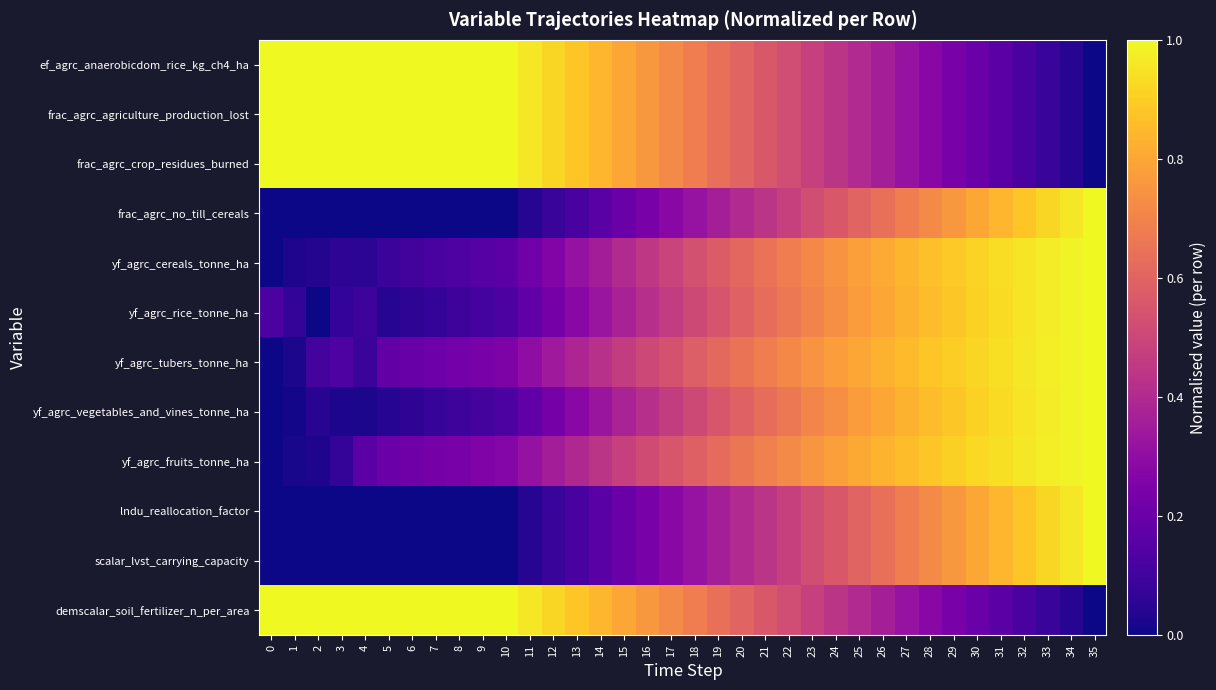

Reading left to right, list all the values displayed in this chart.

ef_agrc_anaerobicdom_rice_kg_ch4_ha: 0=1.0	1=1.0	2=1.0	3=1.0	4=1.0	5=1.0	6=1.0	7=1.0	8=1.0	9=1.0	10=1.0	11=1.0	12=0.9	13=0.9	14=0.8	15=0.8	16=0.8	17=0.7	18=0.7	19=0.6	20=0.6	21=0.6	22=0.5	23=0.5	24=0.4	25=0.4	26=0.4	27=0.3	28=0.3	29=0.2	30=0.2	31=0.2	32=0.1	33=0.1	34=0.0	35=0.0
frac_agrc_agriculture_production_lost: 0=1.0	1=1.0	2=1.0	3=1.0	4=1.0	5=1.0	6=1.0	7=1.0	8=1.0	9=1.0	10=1.0	11=1.0	12=0.9	13=0.9	14=0.8	15=0.8	16=0.8	17=0.7	18=0.7	19=0.6	20=0.6	21=0.6	22=0.5	23=0.5	24=0.4	25=0.4	26=0.4	27=0.3	28=0.3	29=0.2	30=0.2	31=0.2	32=0.1	33=0.1	34=0.0	35=0.0
frac_agrc_crop_residues_burned: 0=1.0	1=1.0	2=1.0	3=1.0	4=1.0	5=1.0	6=1.0	7=1.0	8=1.0	9=1.0	10=1.0	11=1.0	12=0.9	13=0.9	14=0.8	15=0.8	16=0.8	17=0.7	18=0.7	19=0.6	20=0.6	21=0.6	22=0.5	23=0.5	24=0.4	25=0.4	26=0.4	27=0.3	28=0.3	29=0.2	30=0.2	31=0.2	32=0.1	33=0.1	34=0.0	35=0.0
frac_agrc_no_till_cereals: 0=0.0	1=0.0	2=0.0	3=0.0	4=0.0	5=0.0	6=0.0	7=0.0	8=0.0	9=0.0	10=0.0	11=0.0	12=0.1	13=0.1	14=0.2	15=0.2	16=0.2	17=0.3	18=0.3	19=0.4	20=0.4	21=0.4	22=0.5	23=0.5	24=0.6	25=0.6	26=0.6	27=0.7	28=0.7	29=0.8	30=0.8	31=0.8	32=0.9	33=0.9	34=1.0	35=1.0
yf_agrc_cereals_tonne_ha: 0=0.0	1=0.0	2=0.0	3=0.1	4=0.1	5=0.1	6=0.1	7=0.1	8=0.1	9=0.2	10=0.2	11=0.2	12=0.3	13=0.3	14=0.4	15=0.4	16=0.4	17=0.5	18=0.5	19=0.6	20=0.6	21=0.6	22=0.7	23=0.7	24=0.7	25=0.8	26=0.8	27=0.8	28=0.9	29=0.9	30=0.9	31=0.9	32=1.0	33=1.0	34=1.0	35=1.0
yf_agrc_rice_tonne_ha: 0=0.1	1=0.1	2=0.0	3=0.1	4=0.1	5=0.0	6=0.1	7=0.1	8=0.1	9=0.1	10=0.1	11=0.2	12=0.2	13=0.3	14=0.3	15=0.4	16=0.4	17=0.5	18=0.5	19=0.5	20=0.6	21=0.6	22=0.7	23=0.7	24=0.7	25=0.8	26=0.8	27=0.8	28=0.9	29=0.9	30=0.9	31=0.9	32=1.0	33=1.0	34=1.0	35=1.0
yf_agrc_tubers_tonne_ha: 0=0.0	1=0.0	2=0.1	3=0.1	4=0.1	5=0.2	6=0.2	7=0.2	8=0.2	9=0.2	10=0.3	11=0.3	12=0.3	13=0.4	14=0.4	15=0.5	16=0.5	17=0.5	18=0.6	19=0.6	20=0.7	21=0.7	22=0.7	23=0.7	24=0.8	25=0.8	26=0.8	27=0.9	28=0.9	29=0.9	30=0.9	31=0.9	32=1.0	33=1.0	34=1.0	35=1.0
yf_agrc_vegetables_and_vines_tonne_ha: 0=0.0	1=0.0	2=0.0	3=0.0	4=0.0	5=0.0	6=0.1	7=0.1	8=0.1	9=0.1	10=0.1	11=0.2	12=0.2	13=0.3	14=0.3	15=0.4	16=0.4	17=0.5	18=0.5	19=0.6	20=0.6	21=0.6	22=0.7	23=0.7	24=0.7	25=0.8	26=0.8	27=0.8	28=0.9	29=0.9	30=0.9	31=0.9	32=1.0	33=1.0	34=1.0	35=1.0
yf_agrc_fruits_tonne_ha: 0=0.0	1=0.0	2=0.0	3=0.1	4=0.2	5=0.2	6=0.2	7=0.2	8=0.2	9=0.3	10=0.3	11=0.3	12=0.4	13=0.4	14=0.4	15=0.5	16=0.5	17=0.6	18=0.6	19=0.6	20=0.7	21=0.7	22=0.7	23=0.8	24=0.8	25=0.8	26=0.8	27=0.9	28=0.9	29=0.9	30=0.9	31=0.9	32=1.0	33=1.0	34=1.0	35=1.0
lndu_reallocation_factor: 0=0.0	1=0.0	2=0.0	3=0.0	4=0.0	5=0.0	6=0.0	7=0.0	8=0.0	9=0.0	10=0.0	11=0.0	12=0.1	13=0.1	14=0.2	15=0.2	16=0.2	17=0.3	18=0.3	19=0.4	20=0.4	21=0.4	22=0.5	23=0.5	24=0.6	25=0.6	26=0.6	27=0.7	28=0.7	29=0.8	30=0.8	31=0.8	32=0.9	33=0.9	34=1.0	35=1.0
scalar_lvst_carrying_capacity: 0=0.0	1=0.0	2=0.0	3=0.0	4=0.0	5=0.0	6=0.0	7=0.0	8=0.0	9=0.0	10=0.0	11=0.0	12=0.1	13=0.1	14=0.2	15=0.2	16=0.2	17=0.3	18=0.3	19=0.4	20=0.4	21=0.4	22=0.5	23=0.5	24=0.6	25=0.6	26=0.6	27=0.7	28=0.7	29=0.8	30=0.8	31=0.8	32=0.9	33=0.9	34=1.0	35=1.0
demscalar_soil_fertilizer_n_per_area: 0=1.0	1=1.0	2=1.0	3=1.0	4=1.0	5=1.0	6=1.0	7=1.0	8=1.0	9=1.0	10=1.0	11=1.0	12=0.9	13=0.9	14=0.8	15=0.8	16=0.8	17=0.7	18=0.7	19=0.6	20=0.6	21=0.6	22=0.5	23=0.5	24=0.4	25=0.4	26=0.4	27=0.3	28=0.3	29=0.2	30=0.2	31=0.2	32=0.1	33=0.1	34=0.0	35=0.0